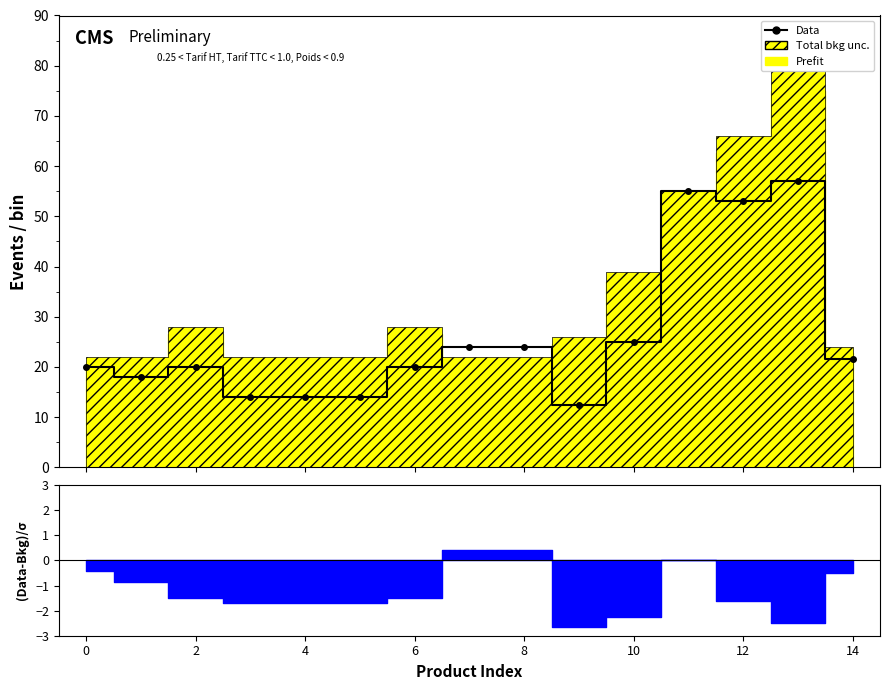

What is the label of the 2nd point from the right?

13